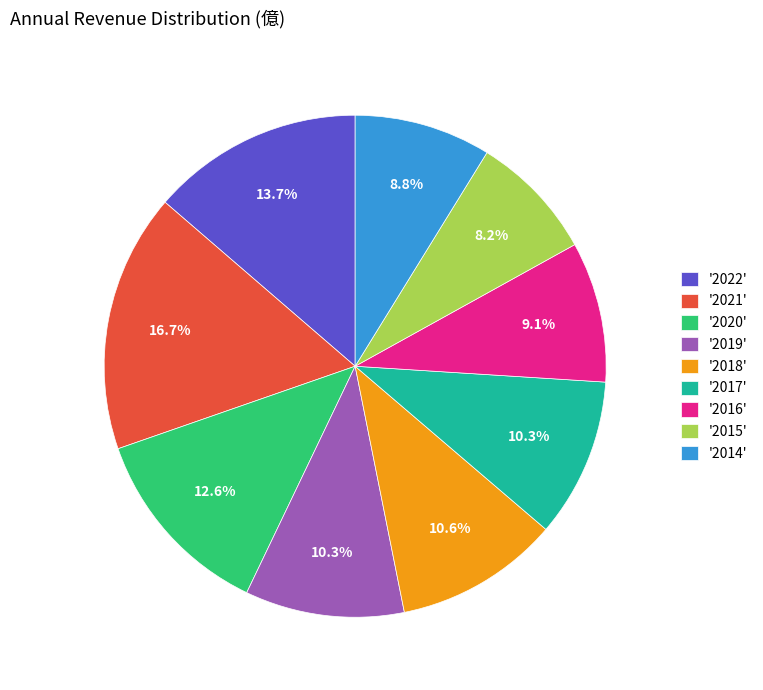

Does any single category account for the majority?

No